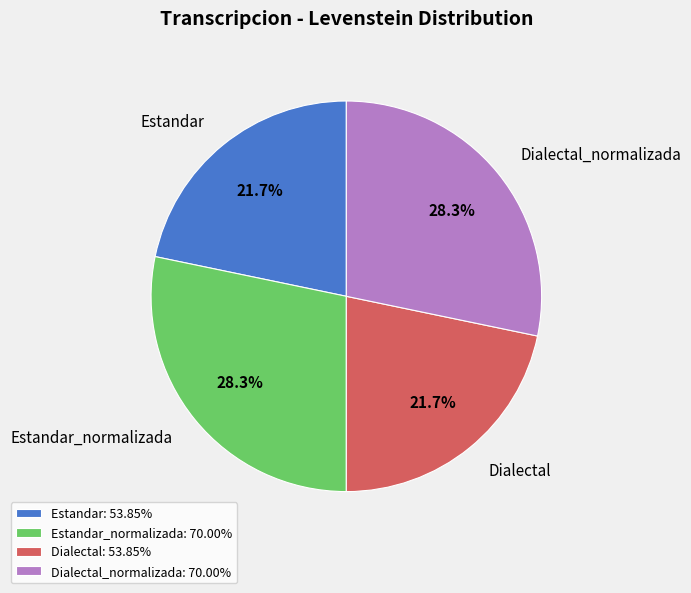

What is the ratio of the value at Estandar to the value at Dialectal?

1.0